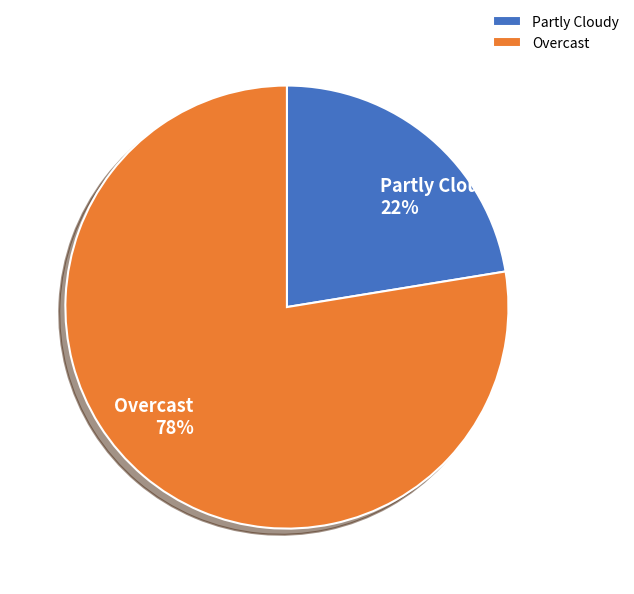

How many slices are in this pie chart?

2